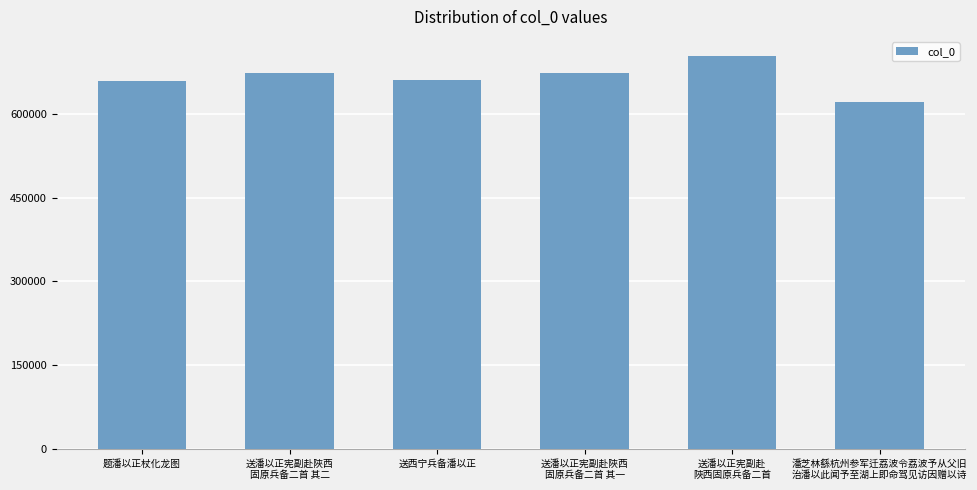

Where does the data first go above 672907?

送潘以正宪副赴陜西
固原兵备二首 其二